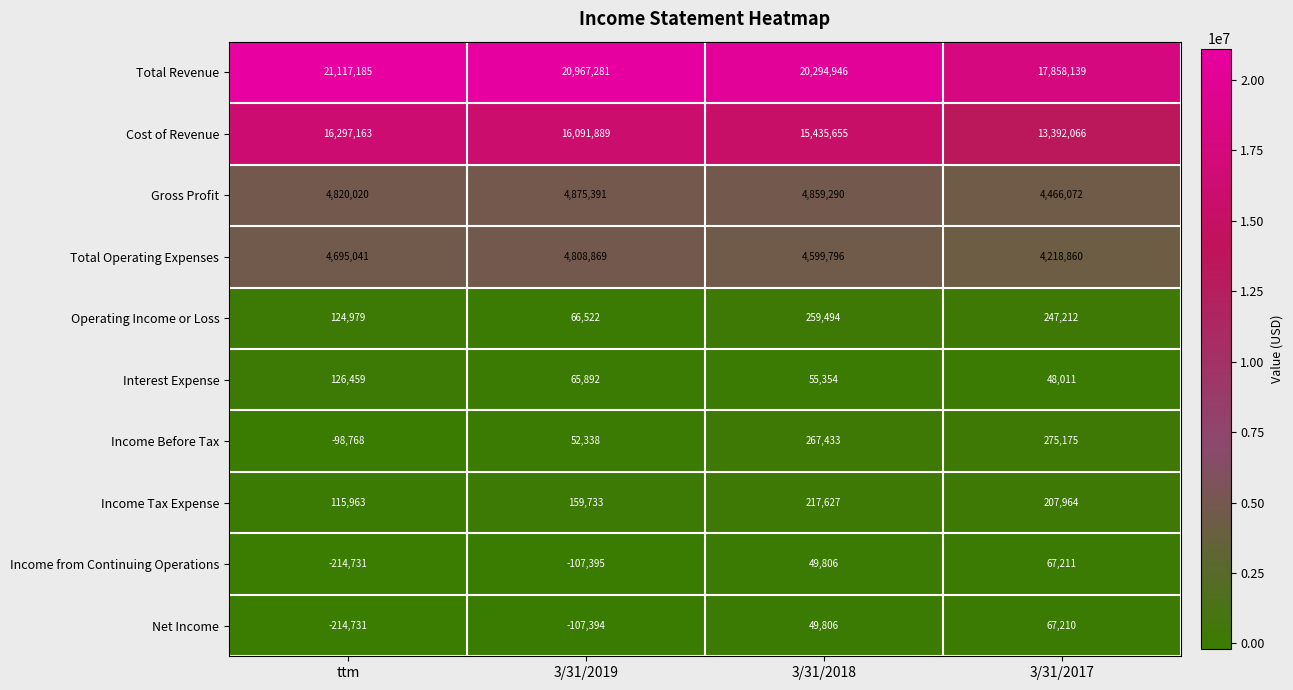

Rank the series by their maximum value, from lowest to highest.

Net Income, Income from Continuing Operations, Interest Expense, Income Tax Expense, Operating Income or Loss, Income Before Tax, Total Operating Expenses, Gross Profit, Cost of Revenue, Total Revenue